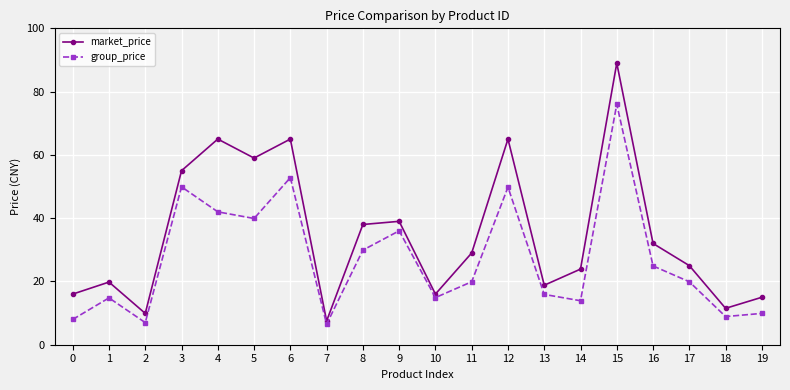

What is the difference between the highest and lowest values at 16?

7.1